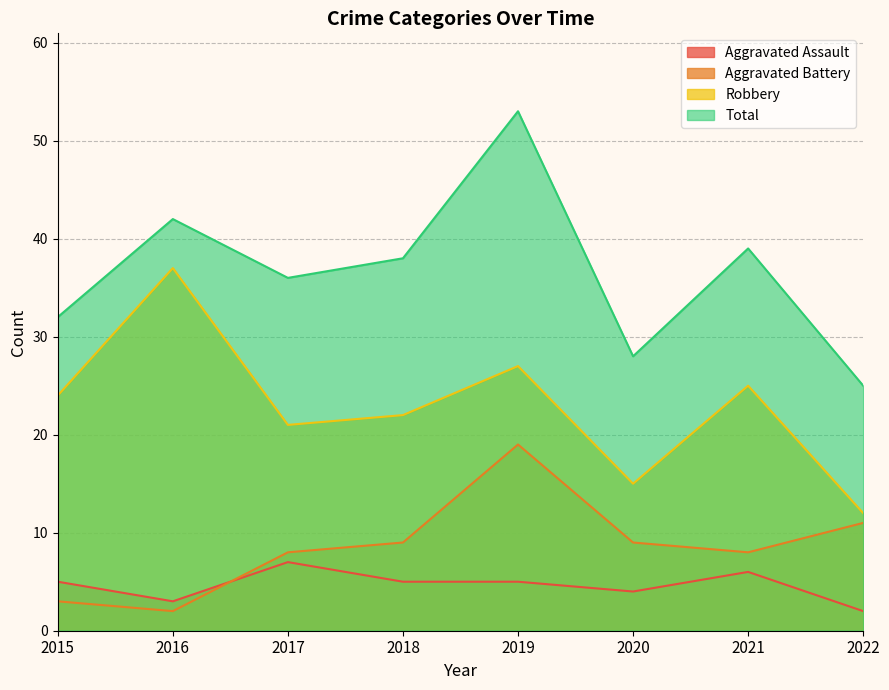

Between 2021 and 2022, which is larger?

2021